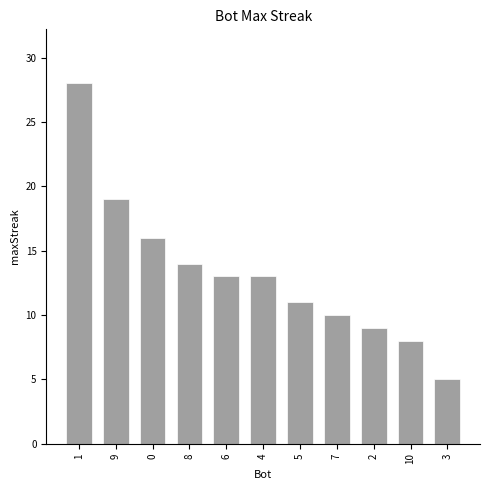

Approximately how many times larger is the value at 2 compared to 1?

0.3